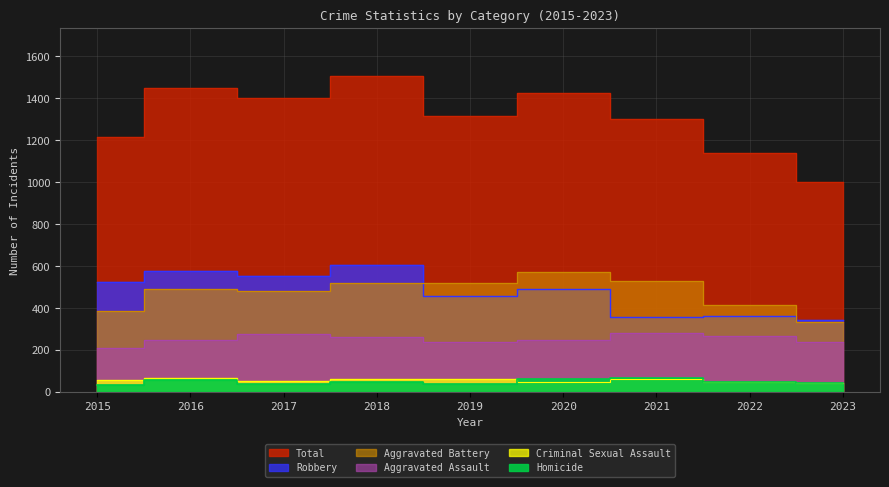

How many data points in Total are above 1317?

4